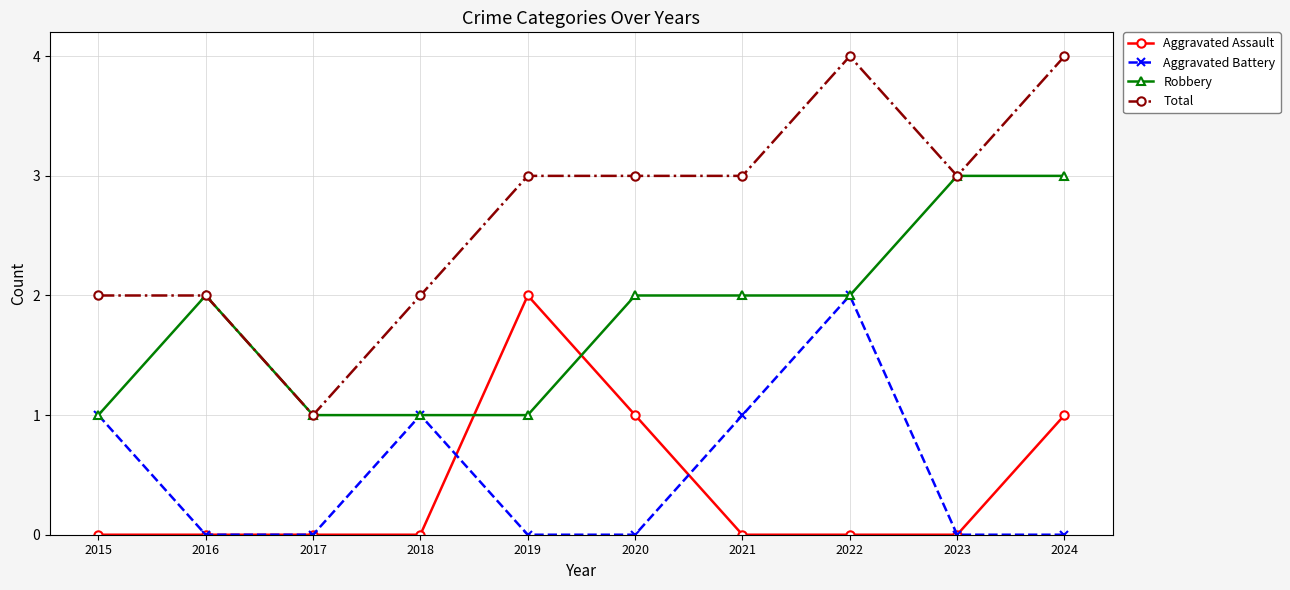

Does the chart have visible grid lines?

Yes